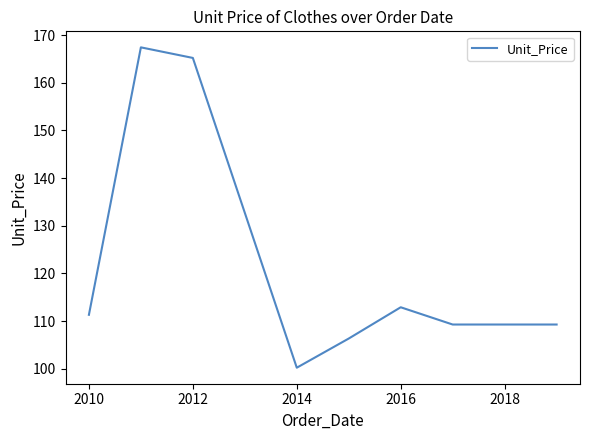

Reading left to right, transcribe all the data shown in this chart.

111.3	167.4	165.2	100.2	106.3	112.9	109.3	109.3	109.3